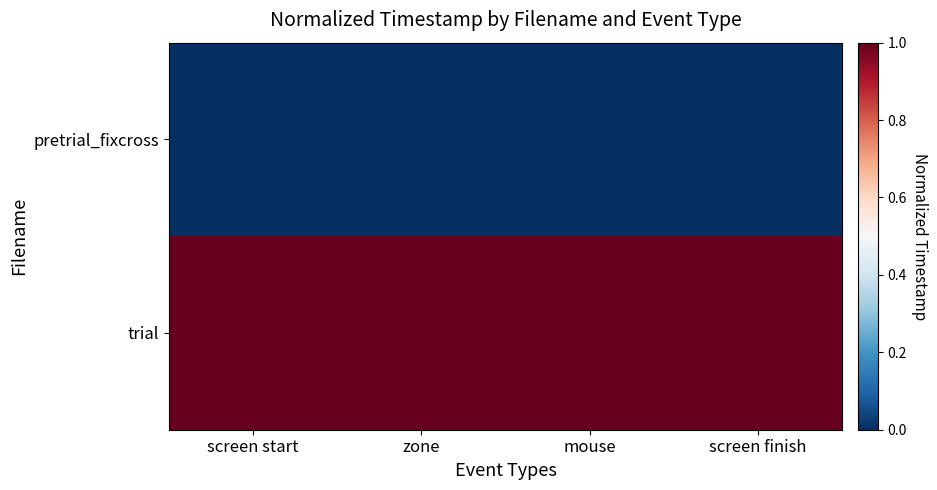

Reading right to left, what are all the values shown in this chart?

pretrial_fixcross: screen finish=0	mouse=0	zone=0	screen start=0
trial: screen finish=1	mouse=1	zone=1	screen start=1